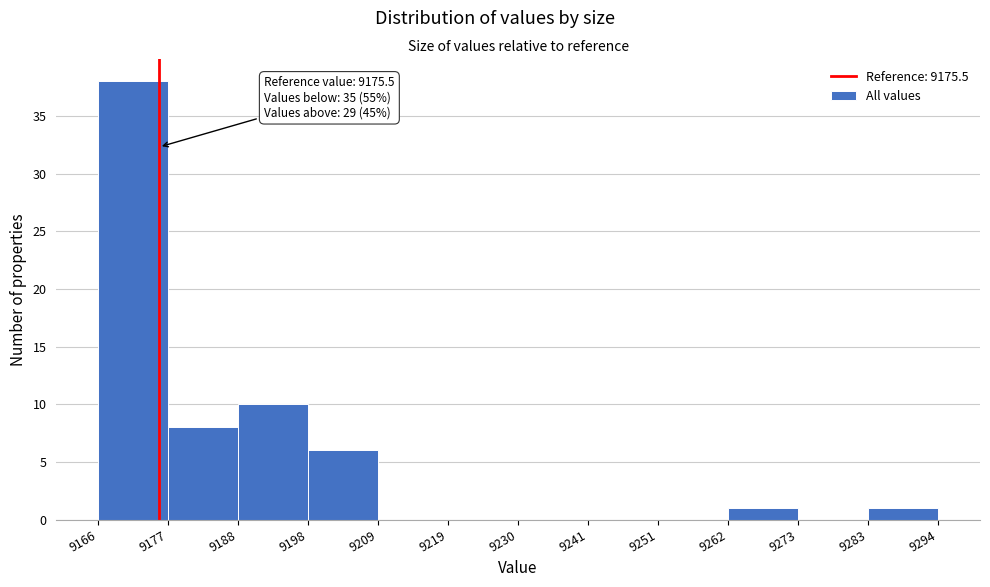

Which range on the x-axis has the tallest bar?

9166 to 9177